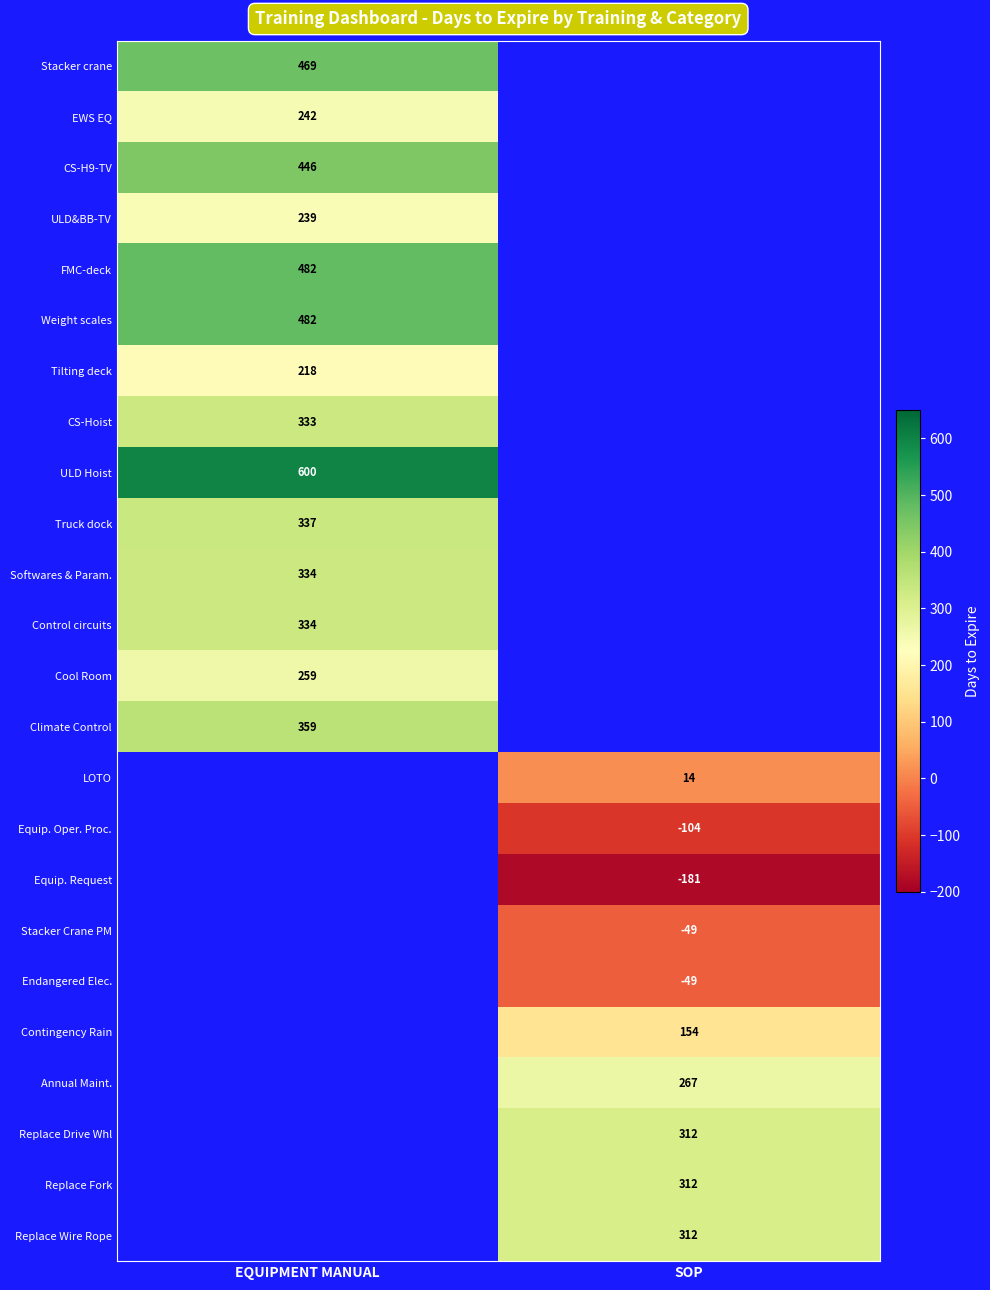

Between SOP and EQUIPMENT MANUAL, which is larger?

EQUIPMENT MANUAL